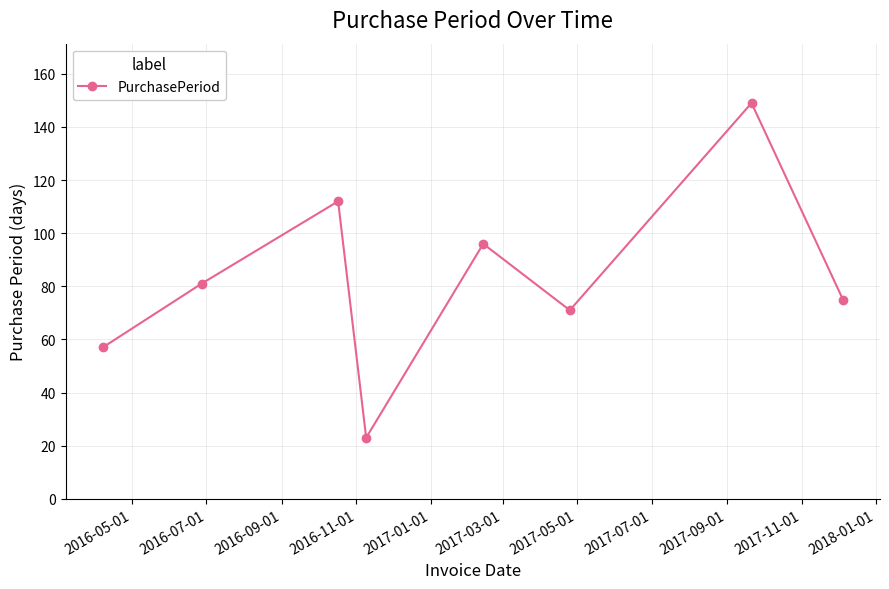

What is the greatest value displayed?

149